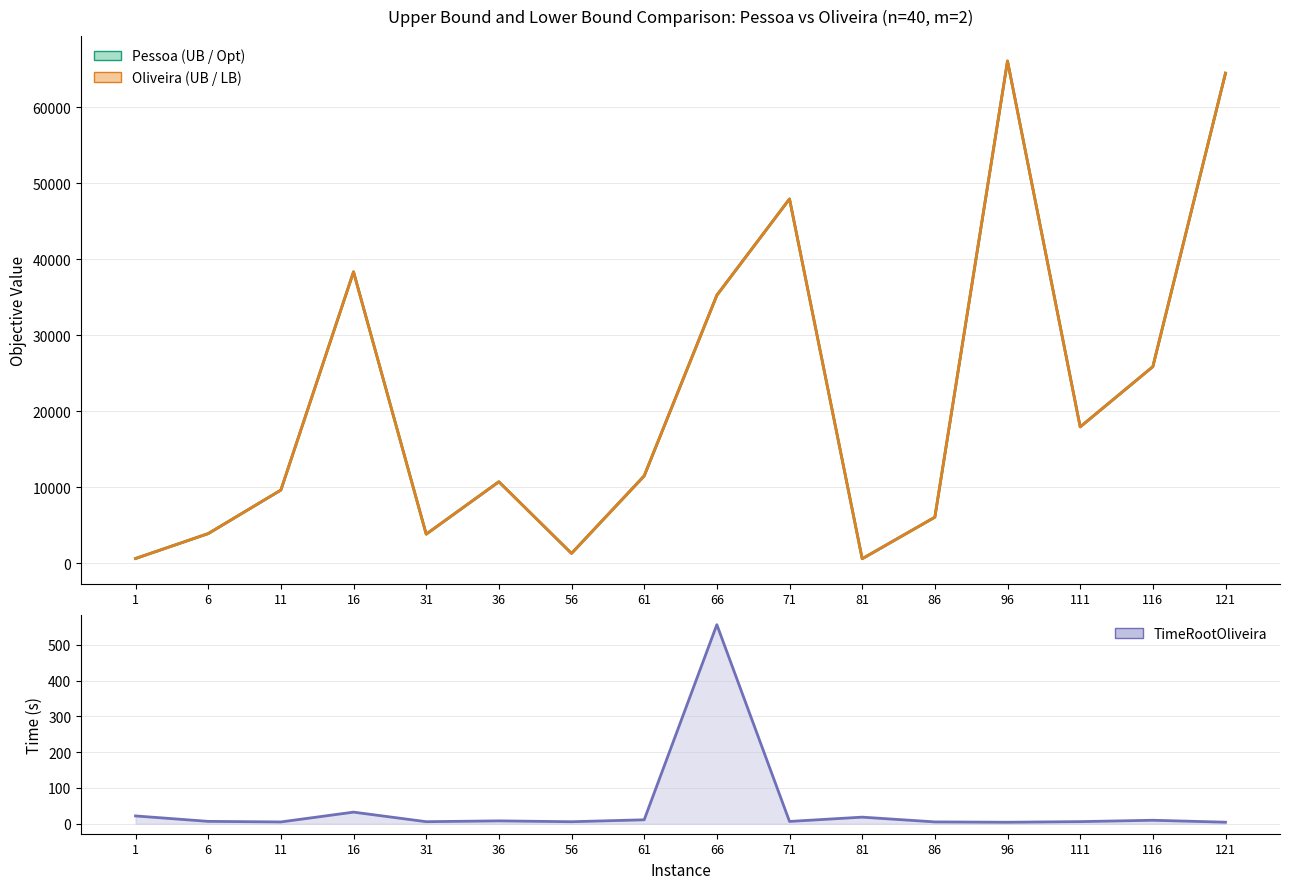

How many data points in UBOliveira are above 11488?

7